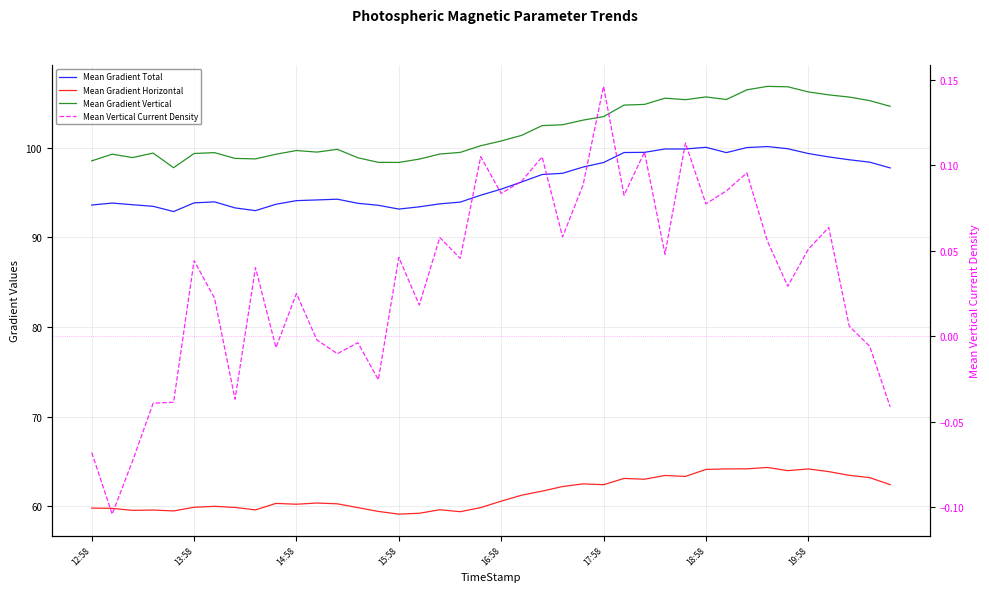

Reading left to right, what are all the values shown in this chart?

Mean Gradient Total: 93.6	93.8	93.6	93.5	92.9	93.8	94.0	93.3	93.0	93.7	94.1	94.2	94.2	93.8	93.6	93.1	93.4	93.7	93.9	94.7	95.4	96.2	97.0	97.1	97.8	98.3	99.5	99.5	99.8	99.8	100.0	99.4	100.0	100.1	99.9	99.3	99.0	98.6	98.4	97.7
Mean Gradient Horizontal: 59.8	59.8	59.6	59.6	59.5	59.9	60.0	59.9	59.6	60.3	60.3	60.4	60.3	59.9	59.5	59.1	59.2	59.6	59.4	59.9	60.6	61.3	61.7	62.2	62.5	62.4	63.1	63.0	63.5	63.4	64.1	64.2	64.2	64.4	64.0	64.2	63.9	63.5	63.2	62.4
Mean Gradient Vertical: 98.5	99.3	98.9	99.4	97.8	99.3	99.4	98.8	98.7	99.3	99.7	99.5	99.8	98.9	98.4	98.3	98.7	99.3	99.5	100.2	100.7	101.4	102.5	102.5	103.1	103.5	104.7	104.8	105.5	105.3	105.6	105.4	106.4	106.8	106.8	106.2	105.9	105.6	105.2	104.6
Mean Vertical Current Density: -0.1	-0.1	-0.1	-0.0	-0.0	0.0	0.0	-0.0	0.0	-0.0	0.0	-0.0	-0.0	-0.0	-0.0	0.0	0.0	0.1	0.0	0.1	0.1	0.1	0.1	0.1	0.1	0.1	0.1	0.1	0.0	0.1	0.1	0.1	0.1	0.1	0.0	0.1	0.1	0.0	-0.0	-0.0